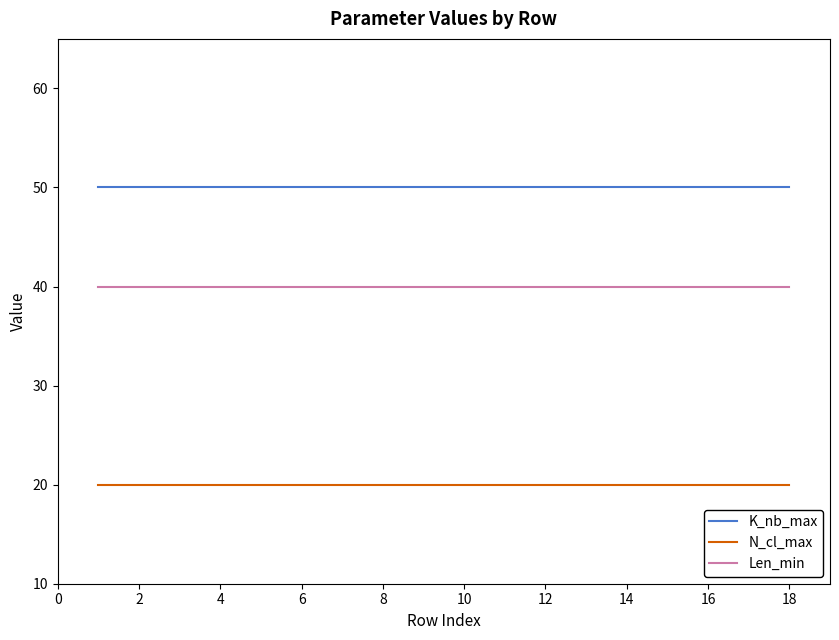

True or false: N_cl_max and K_nb_max cross at least once.

False